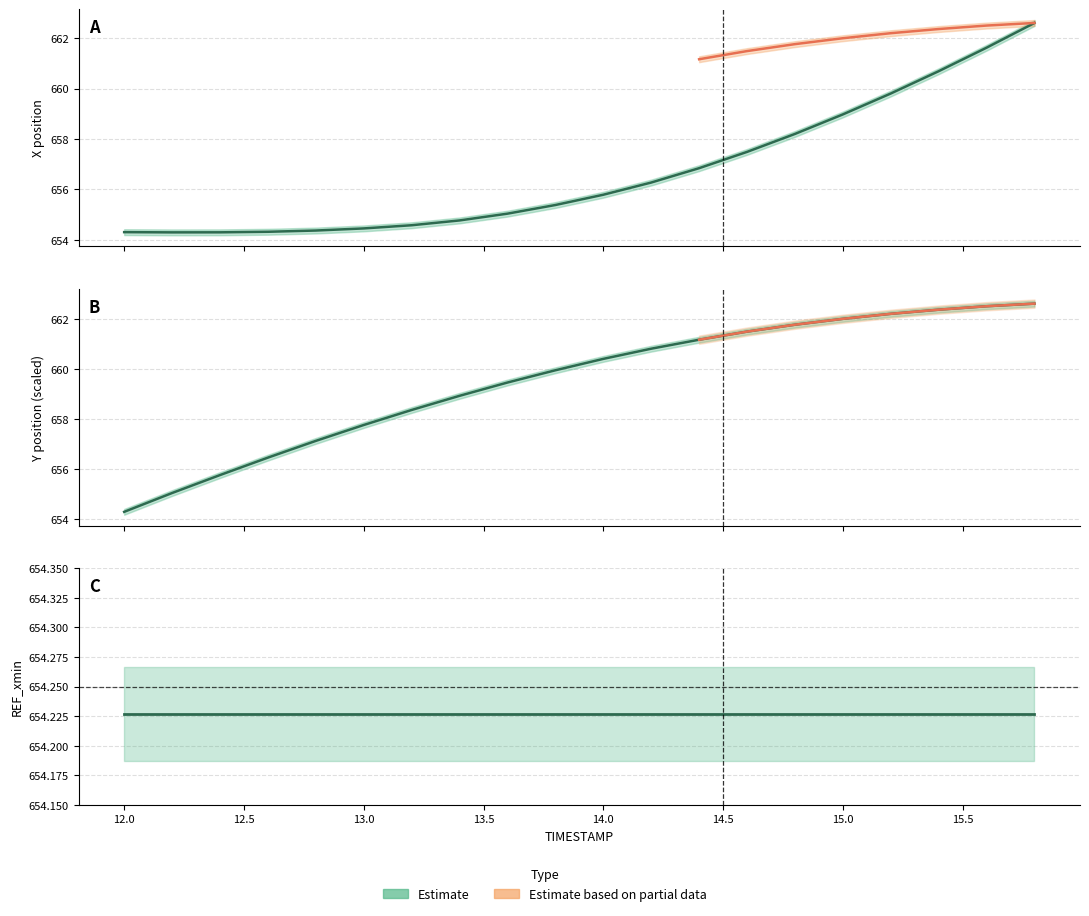

Count the number of categories in the chart.

20